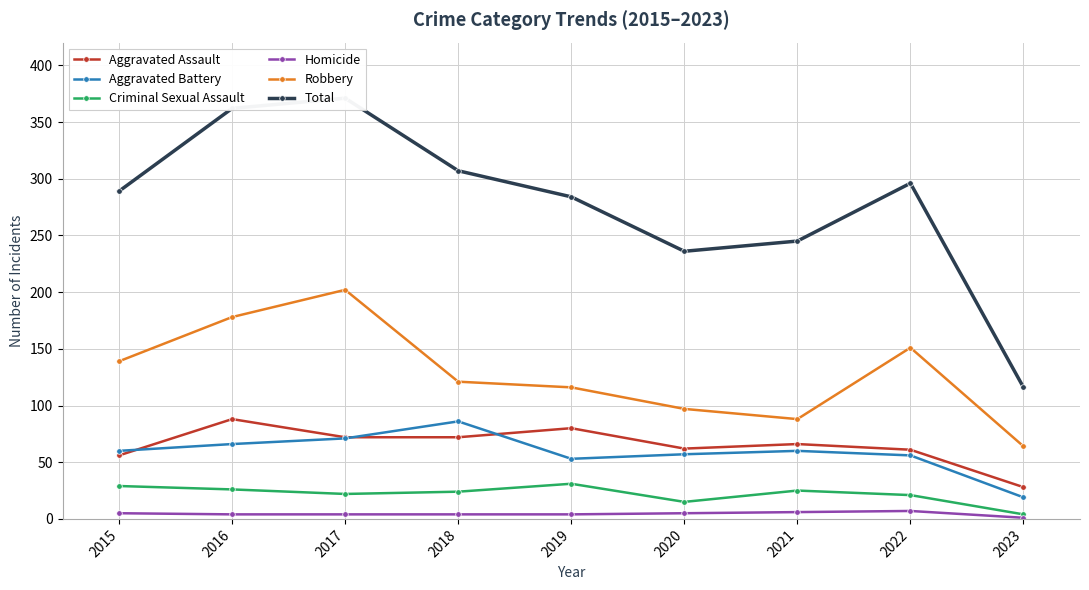

Which series changed the most between 2018 and 2020?

Total